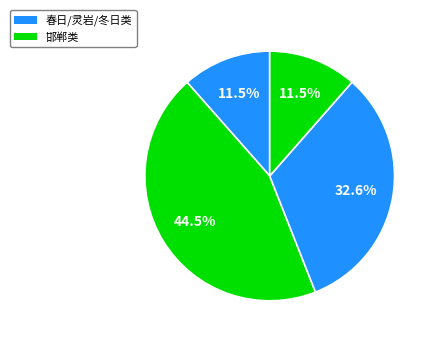

Count the number of slices in the pie.

4